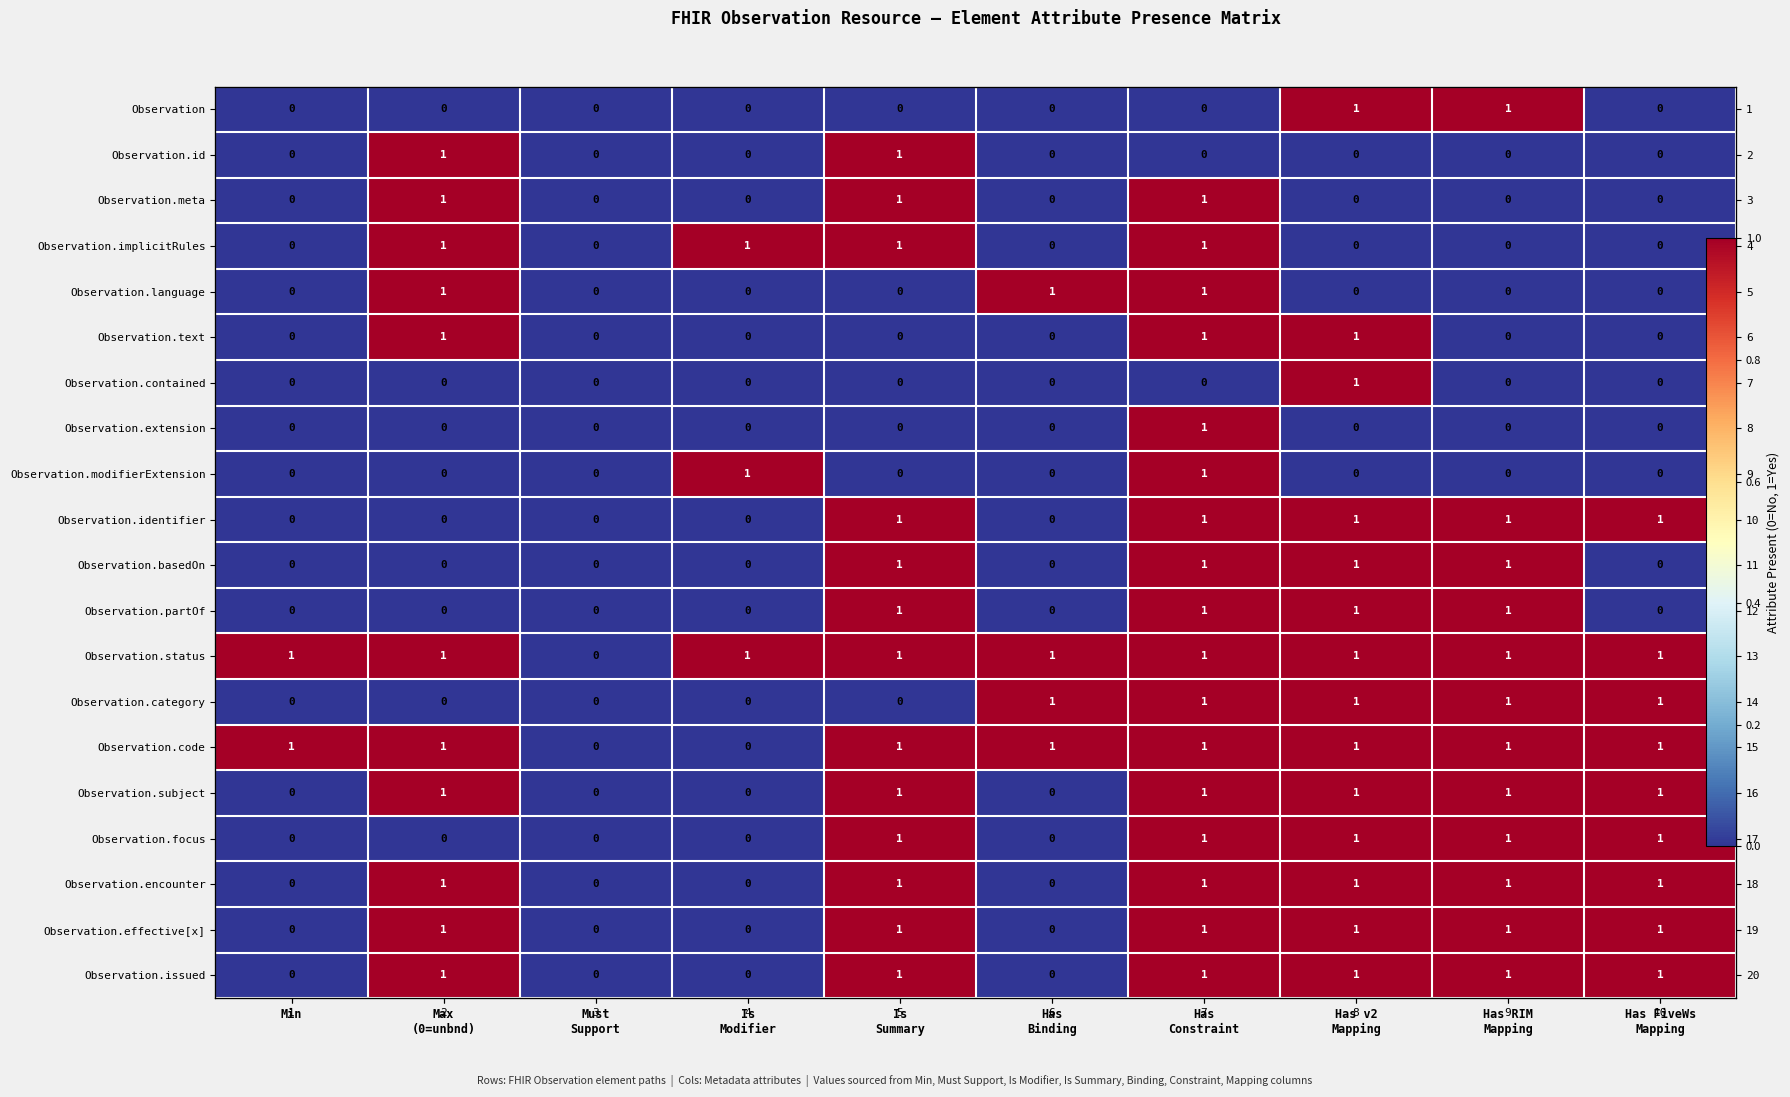

At Is Modifier, list the series in order from largest to smallest.

Observation.implicitRules, Observation.modifierExtension, Observation.status, Observation, Observation.id, Observation.meta, Observation.language, Observation.text, Observation.contained, Observation.extension, Observation.identifier, Observation.basedOn, Observation.partOf, Observation.category, Observation.code, Observation.subject, Observation.focus, Observation.encounter, Observation.effective[x], Observation.issued